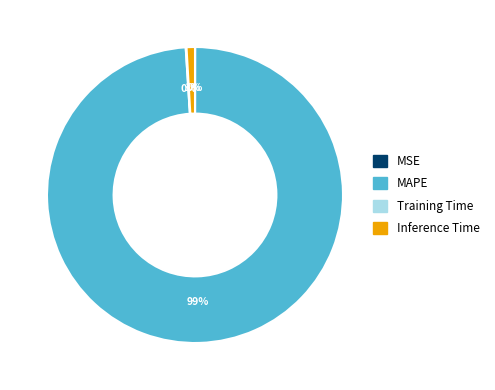

Which has a higher value, Inference Time or MAPE?

MAPE